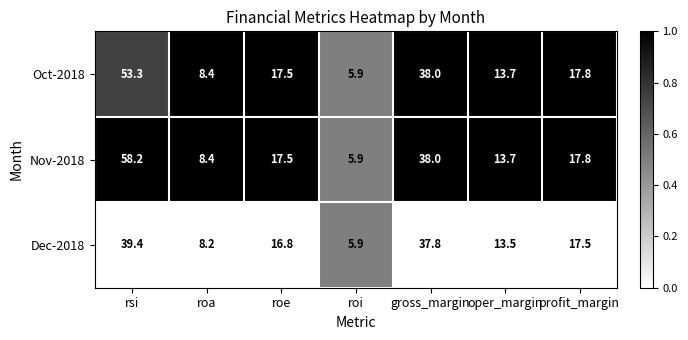

What is the difference between the Dec-2018 values at roi and profit_margin?

11.6